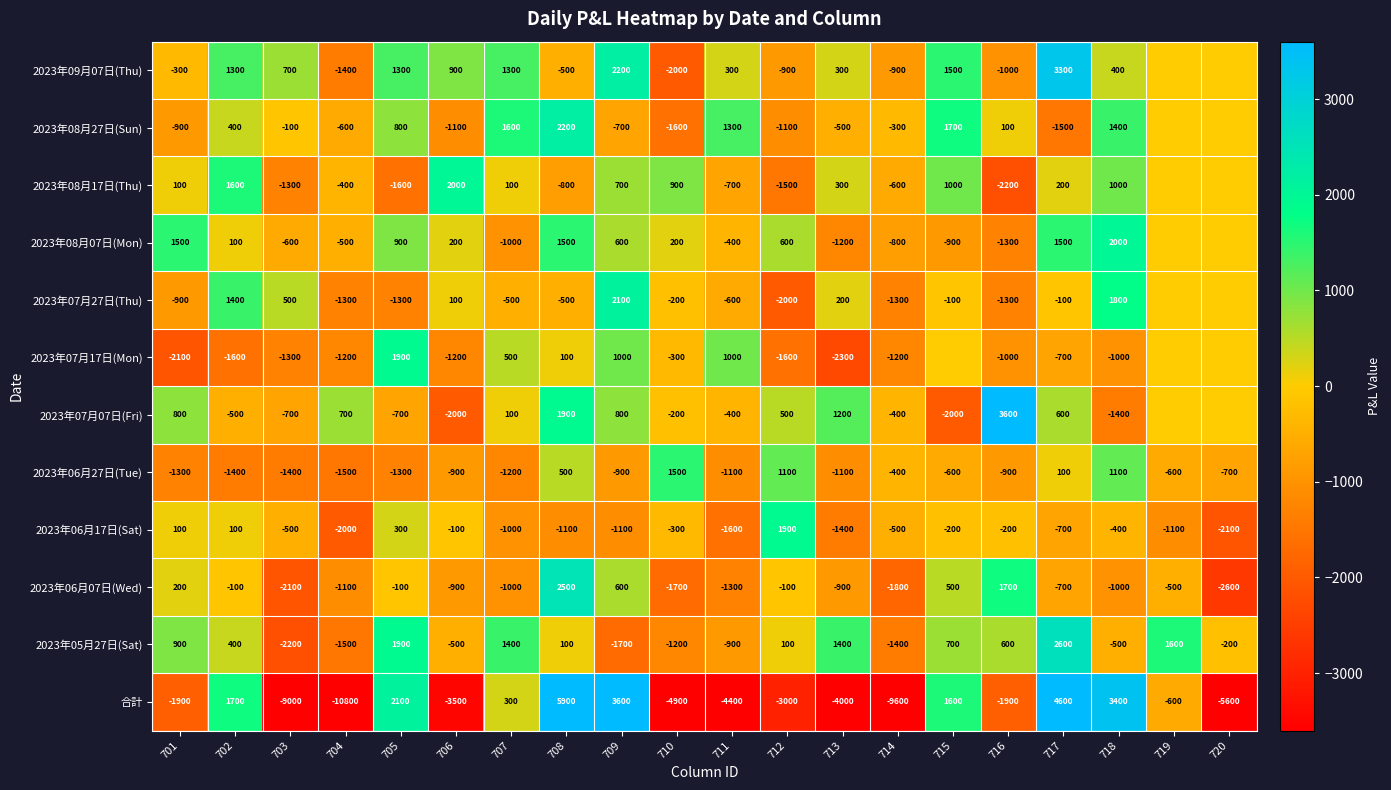

What is the greatest value displayed?

5900